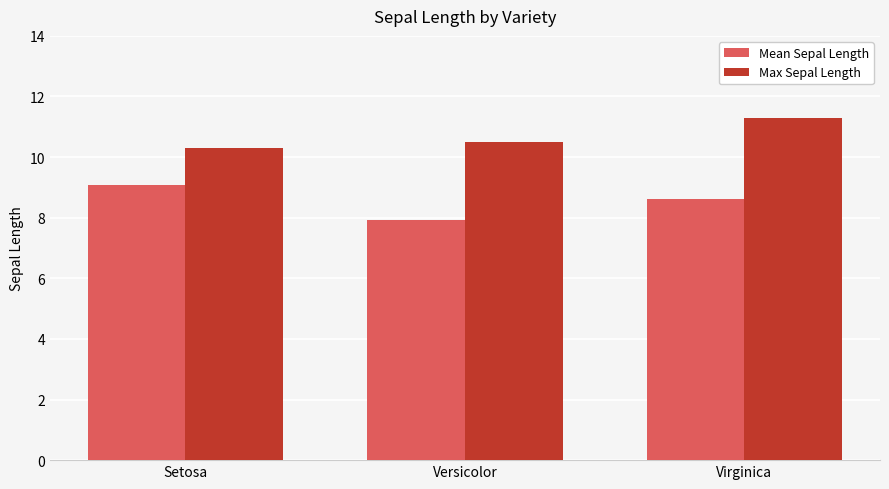

Reading right to left, transcribe all the data shown in this chart.

Mean Sepal Length: 8.6	7.9	9.1
Max Sepal Length: 11.3	10.5	10.3